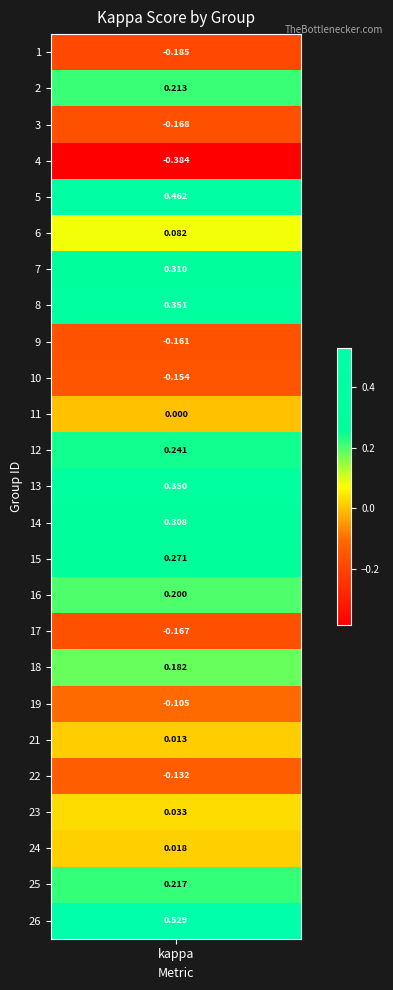

The chart shows a value of 0.1 at 5. True or false?

False